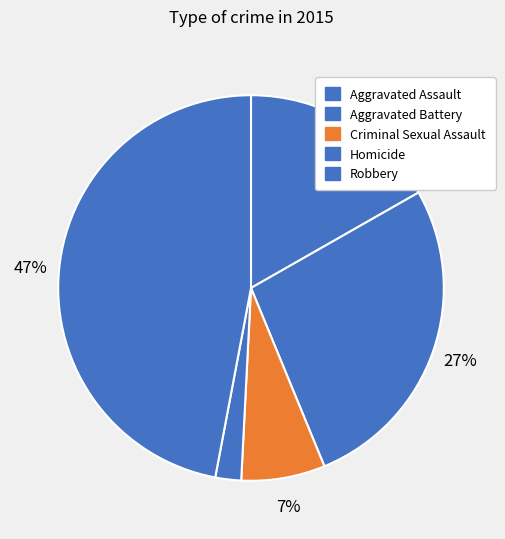

To the nearest percent, what is the combined percentage of Aggravated Assault and Criminal Sexual Assault?

24%